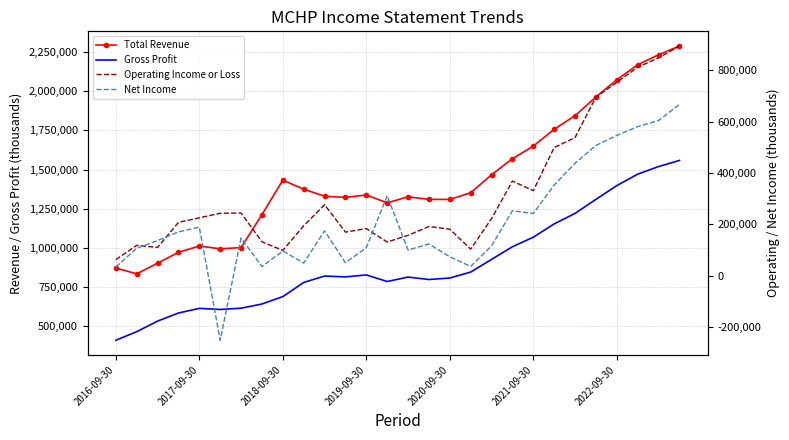

What is the minimum value shown in the chart?

-251100